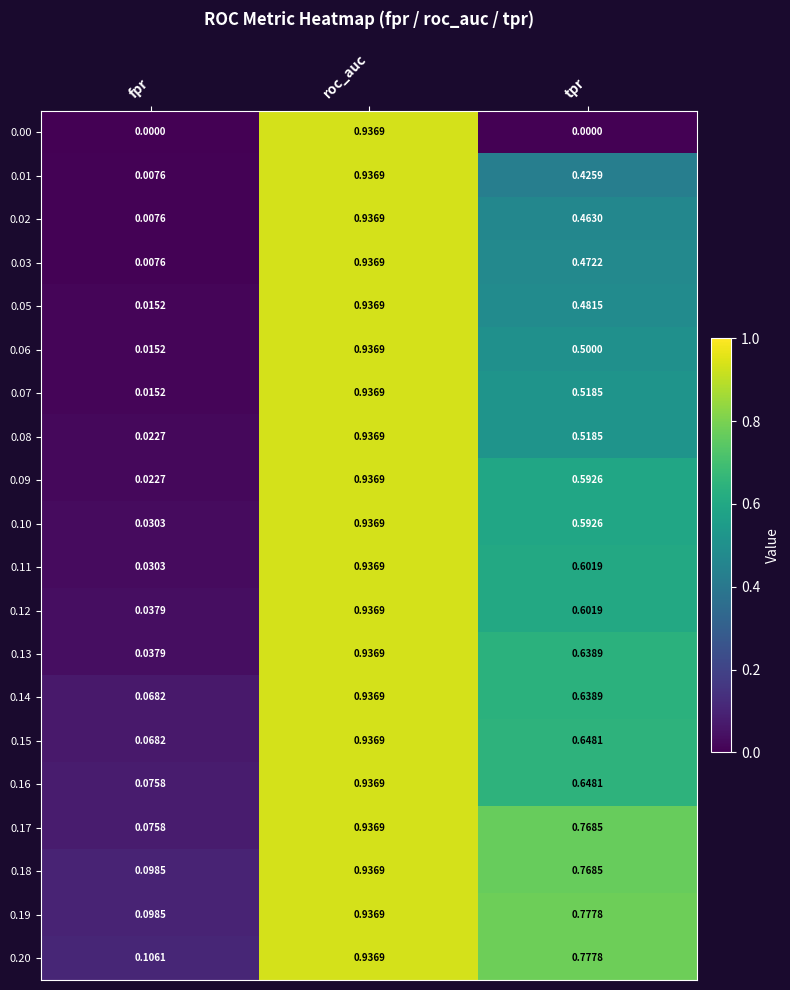

At which label does 0.20 reach its minimum?

fpr